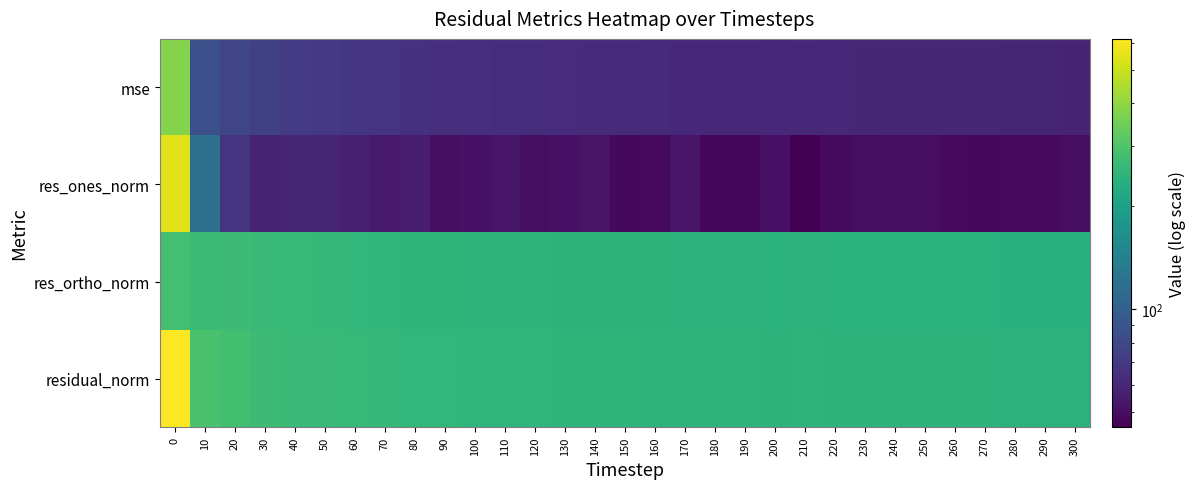

Count the number of categories in the chart.

31